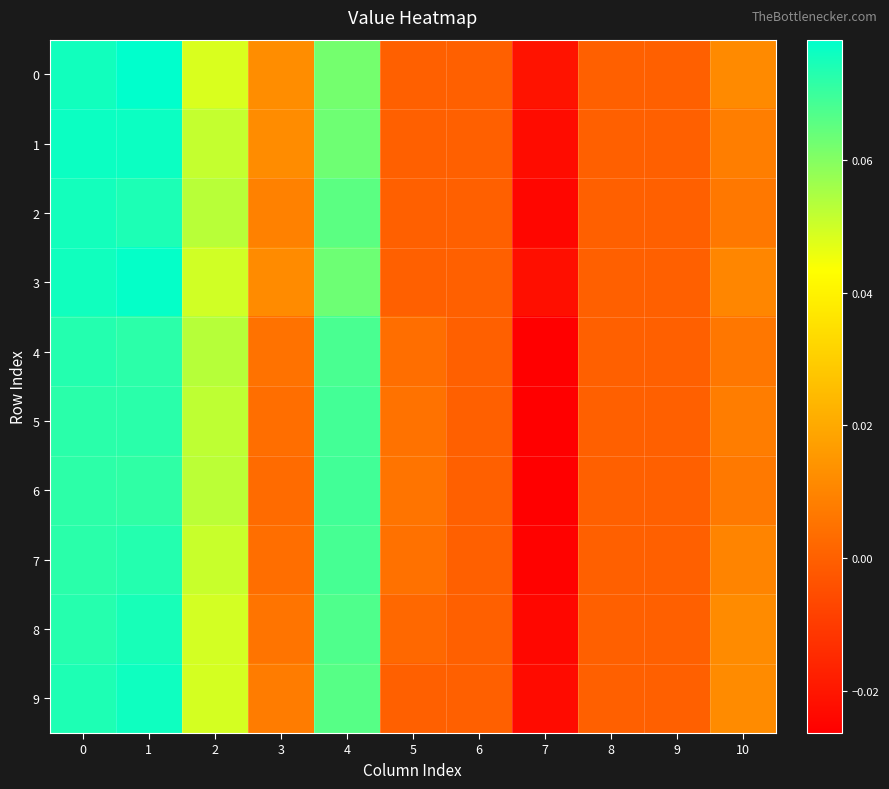

Count the number of data series in this chart.

10